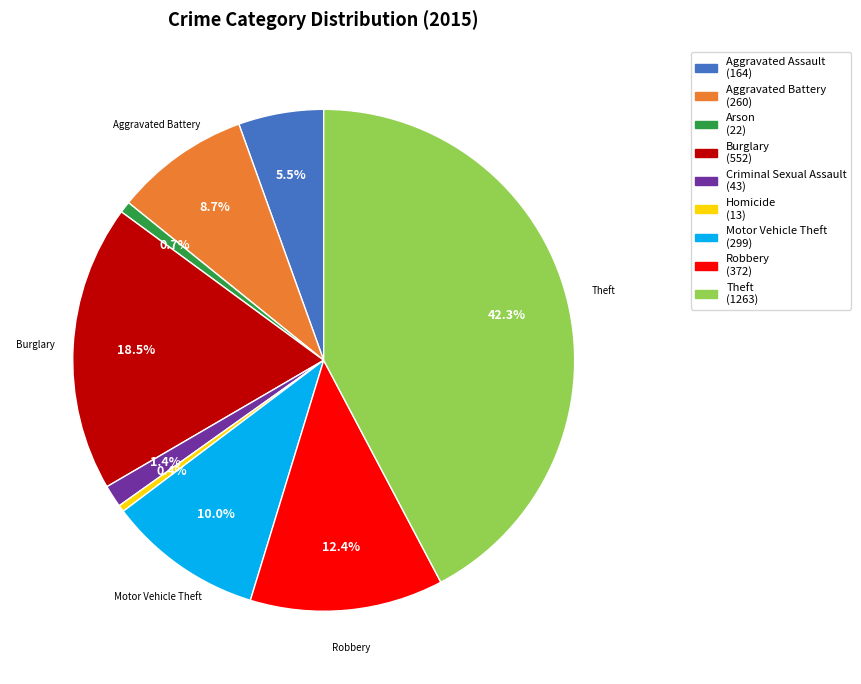

Is it true that Motor Vehicle Theft is 3% of the pie?

False